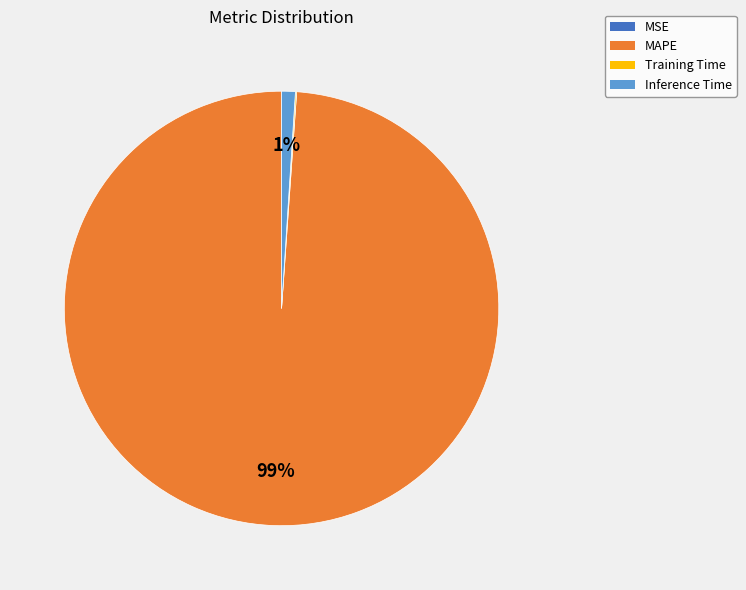

Do MAPE and Inference Time together represent more than half of the pie?

Yes